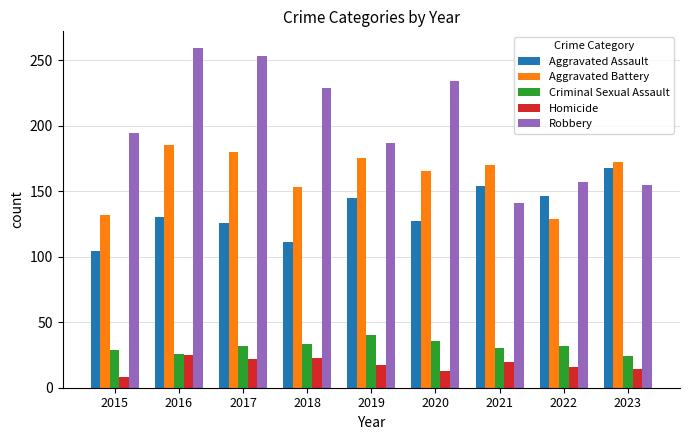

The Robbery series shows 259 at 2016. True or false?

True